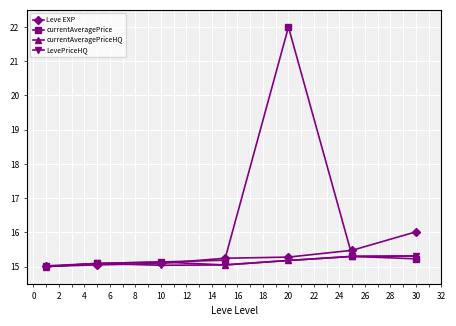

What is the value of the Leve EXP point at the 2nd from the left?

15.1